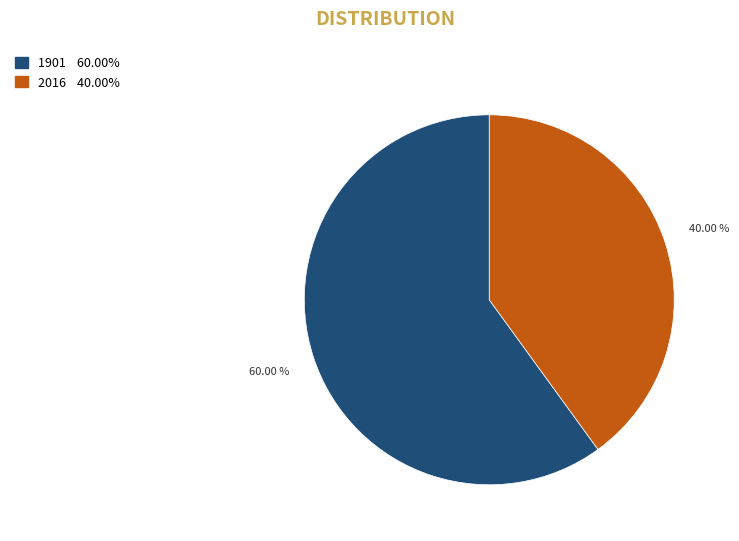

Is it true that 2016 is 30% of the pie?

False